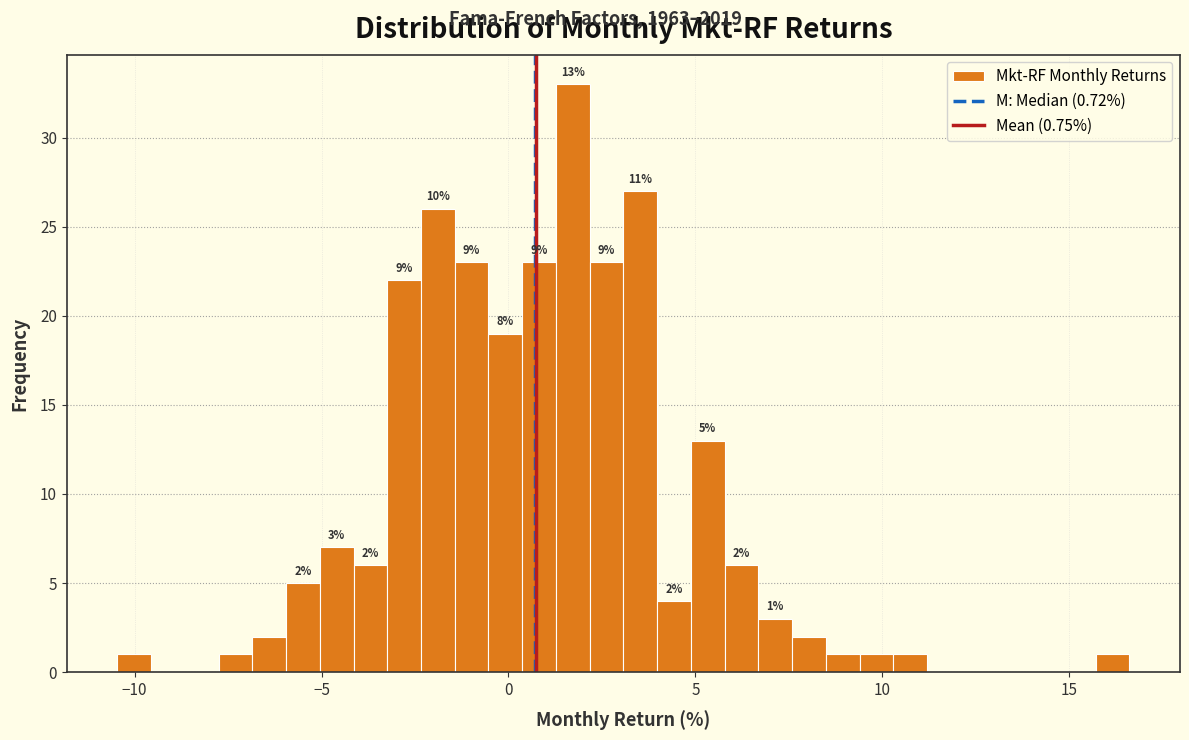

Read against the x-axis, roughly where is the centre of the tallest bar?

1.5